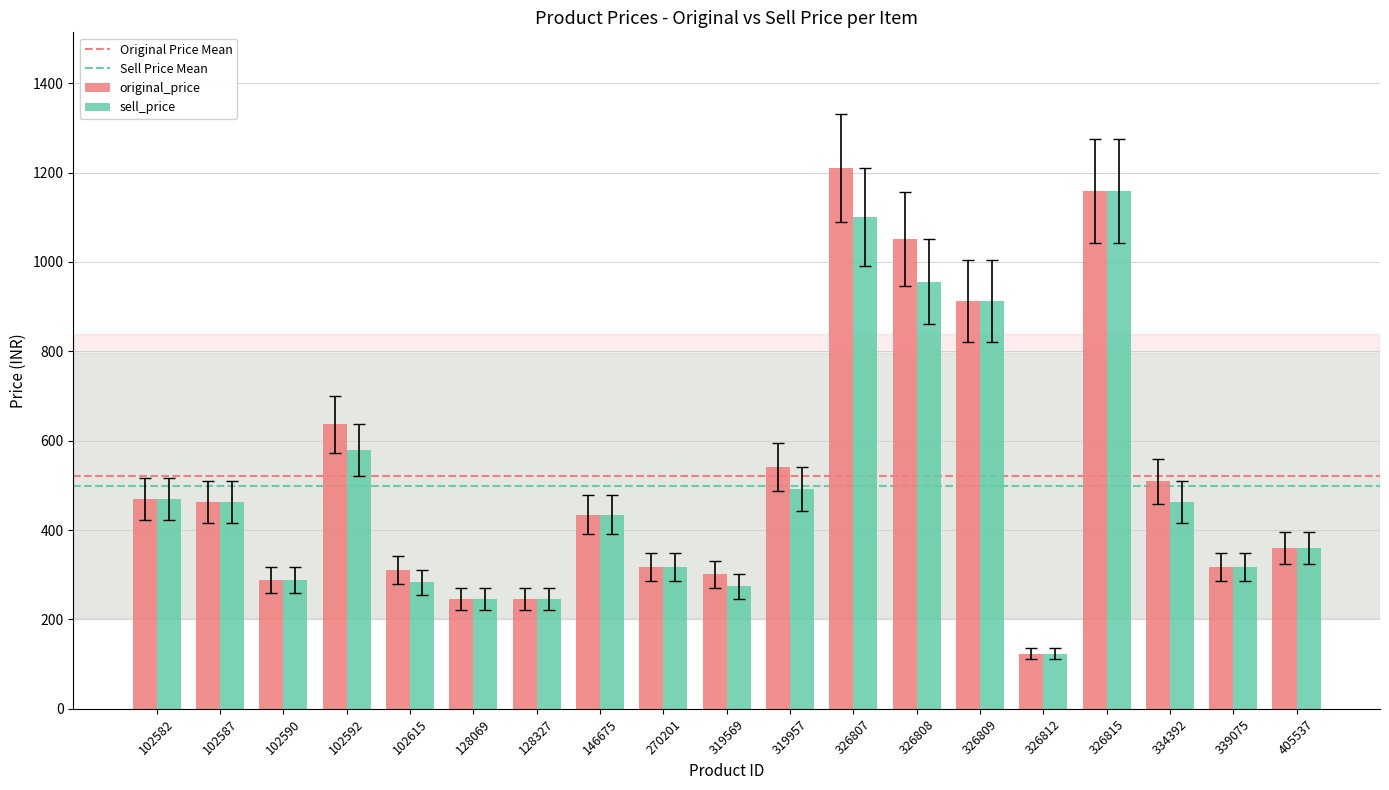

List the series in order of their overall mean, lowest first.

sell_price, original_price